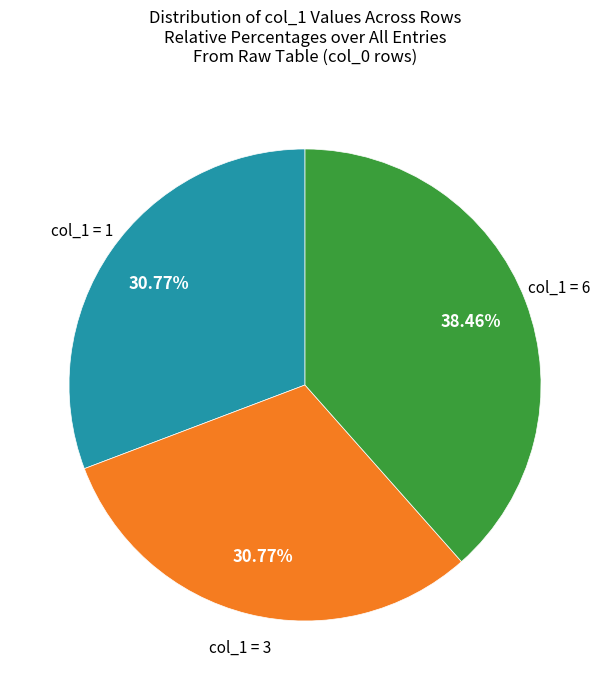

Is there a majority slice in this chart?

No